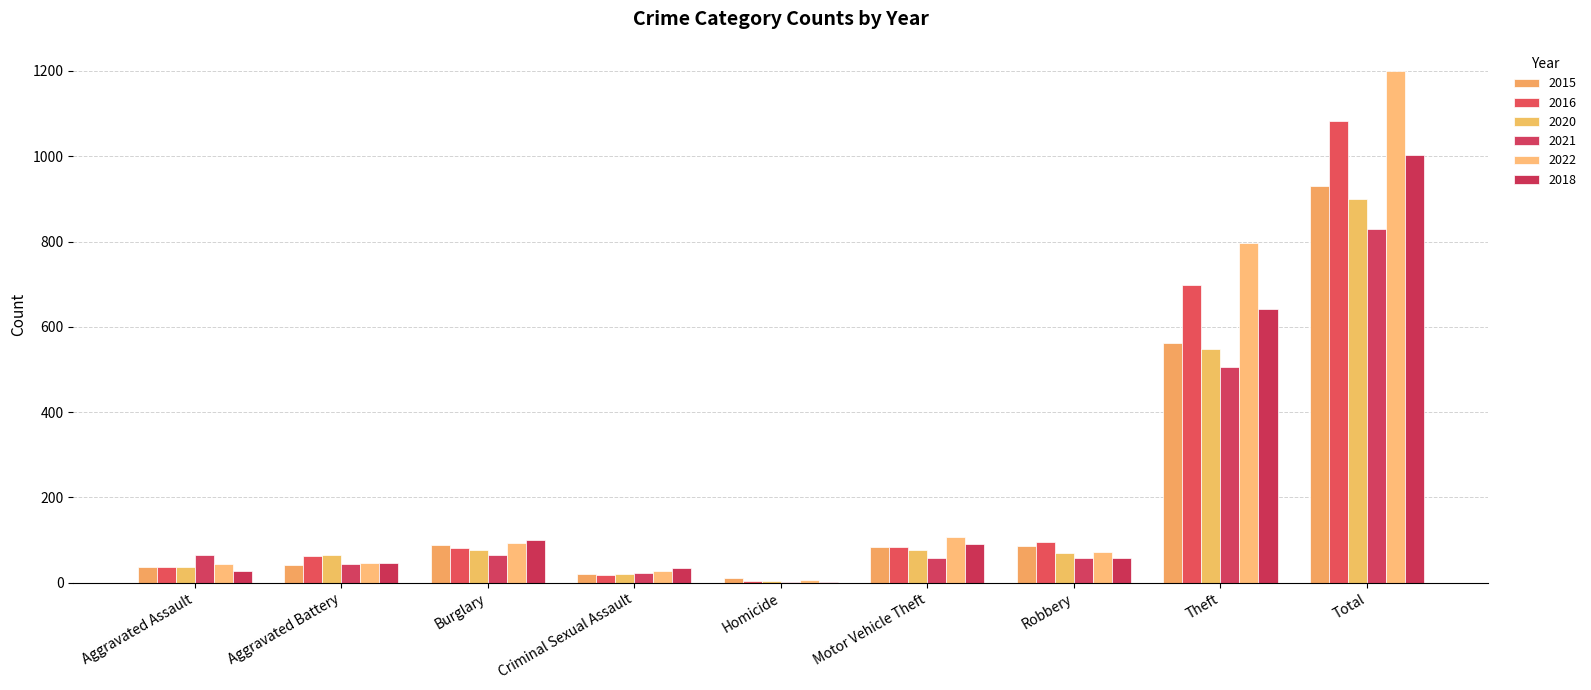

What are all the series names shown in the legend?

2015, 2016, 2020, 2021, 2022, 2018